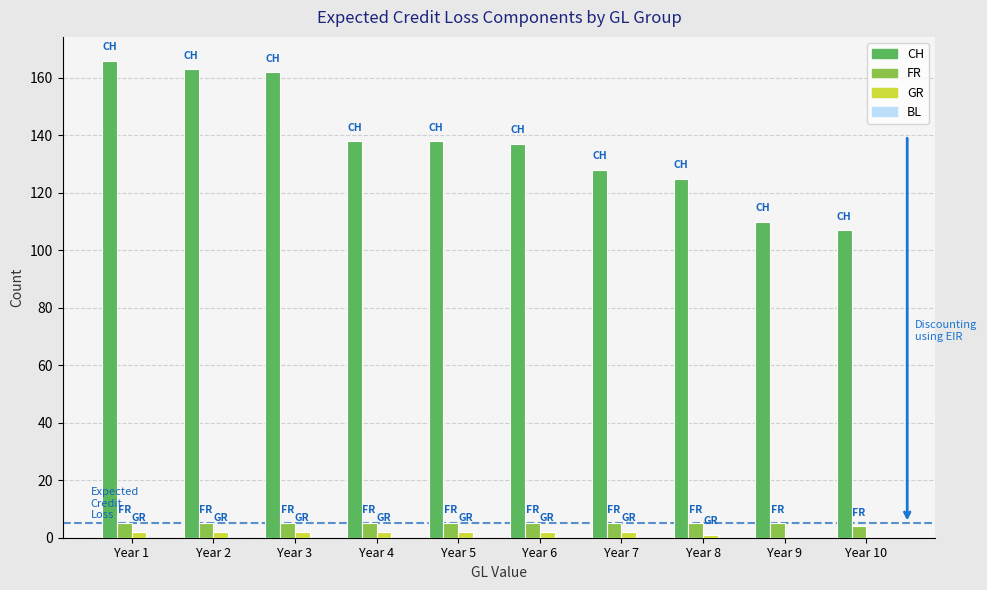

How many series are shown in this chart?

3